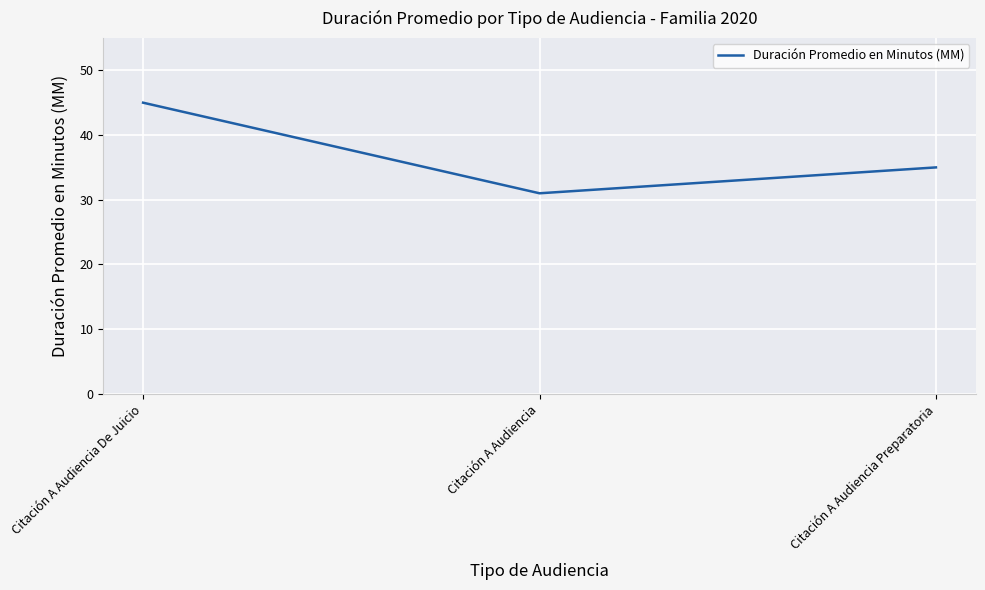

What is the minimum value shown in the chart?

31